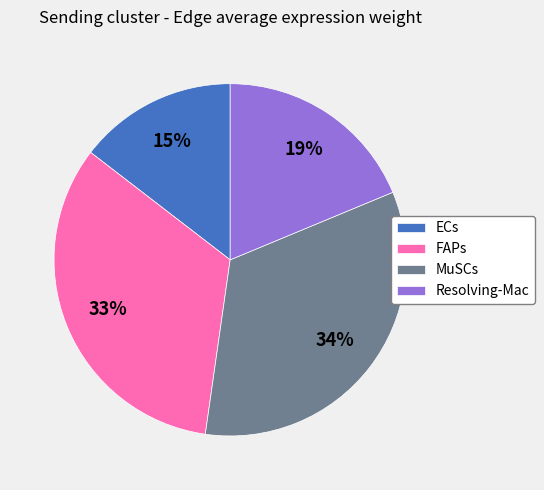

How many slices are in this pie chart?

4